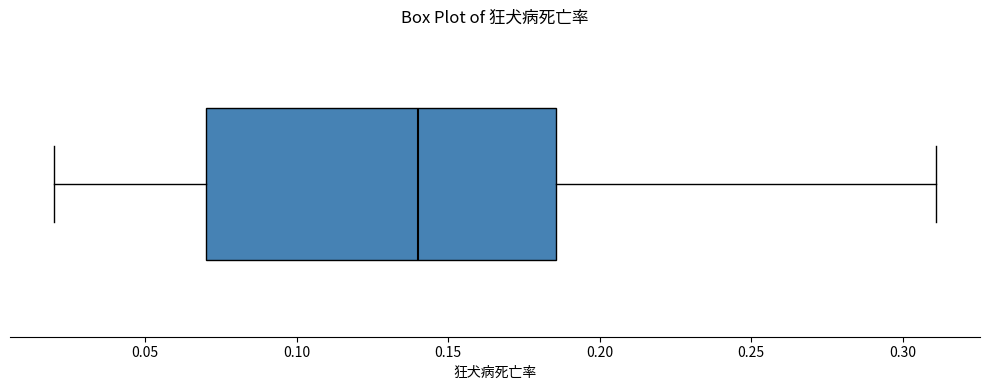

Transcribe this box plot: give where the median line is, the range the box spans, and where the two whiskers end, as read against the x-axis. The values are not printed on the chart, so give them approximately, as read against the axis.

median 0.140, box 0.070 to 0.185, whiskers 0.020 to 0.310